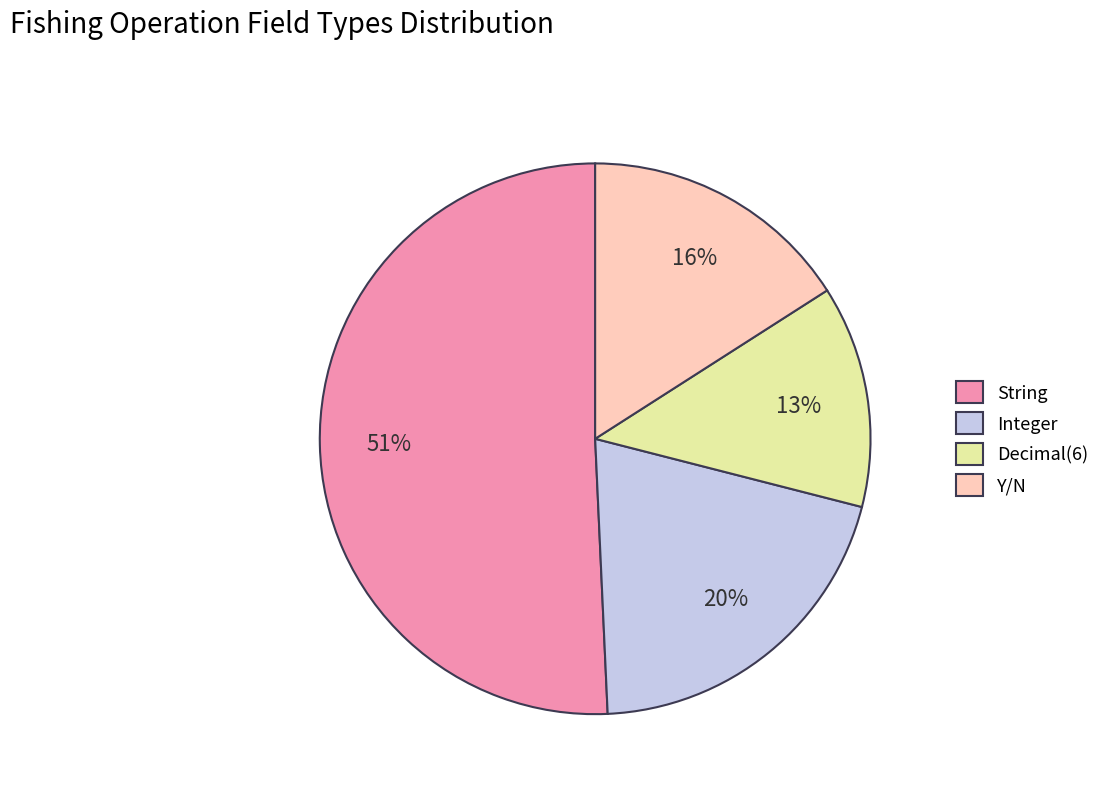

Count the number of slices in the pie.

4